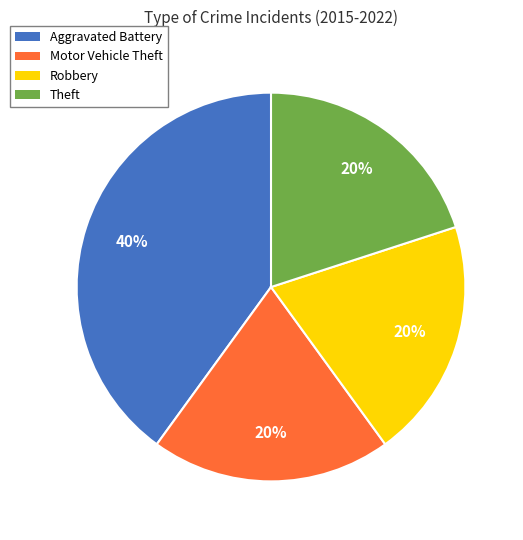

Count the number of slices in the pie.

4